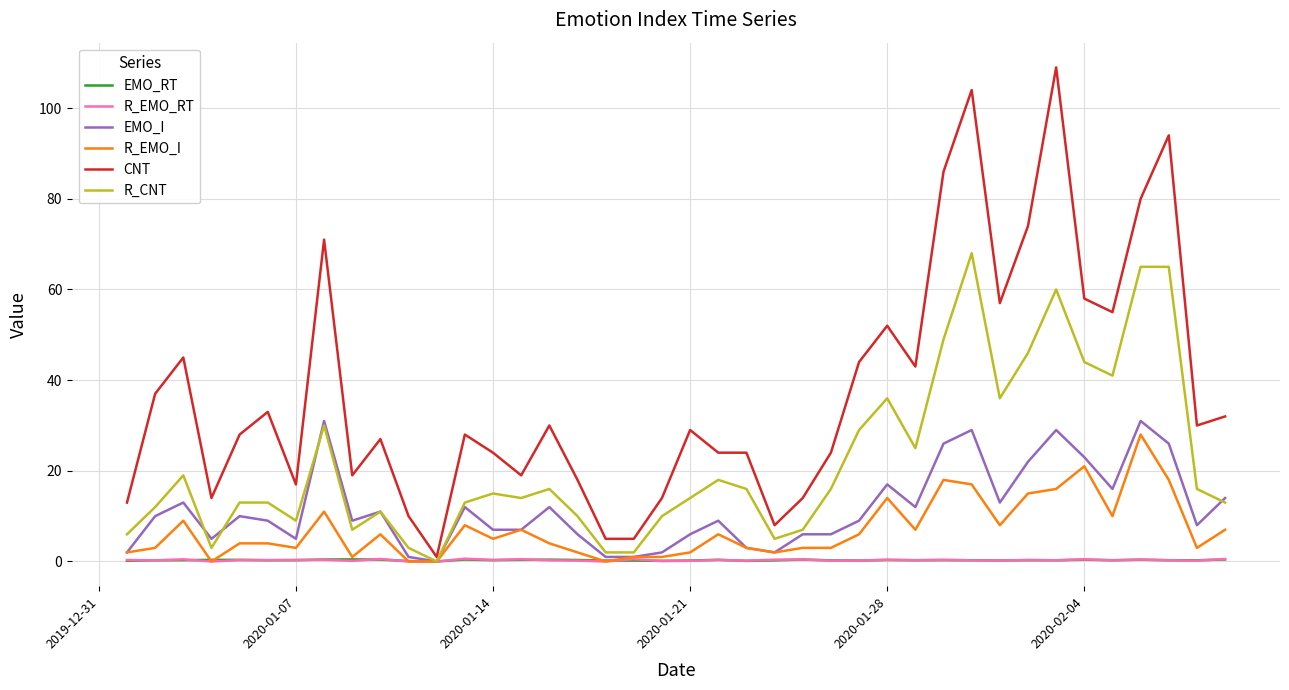

Count the number of categories in the chart.

40